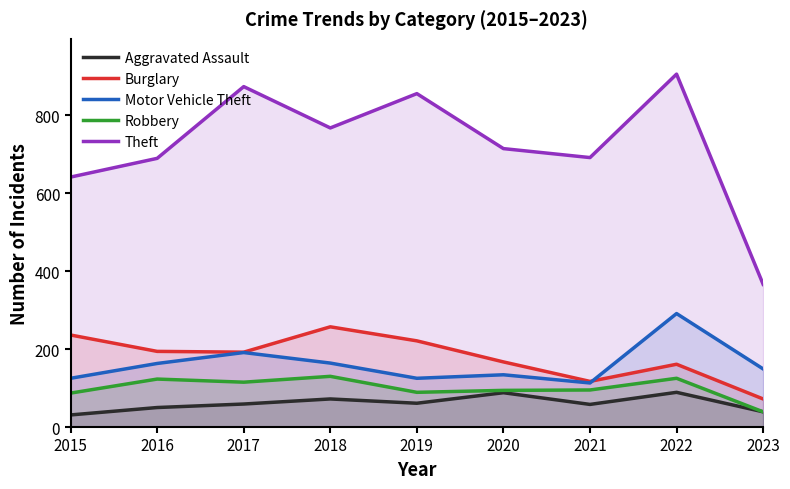

What is the difference between the maximum and second lowest values in the Robbery series?

43